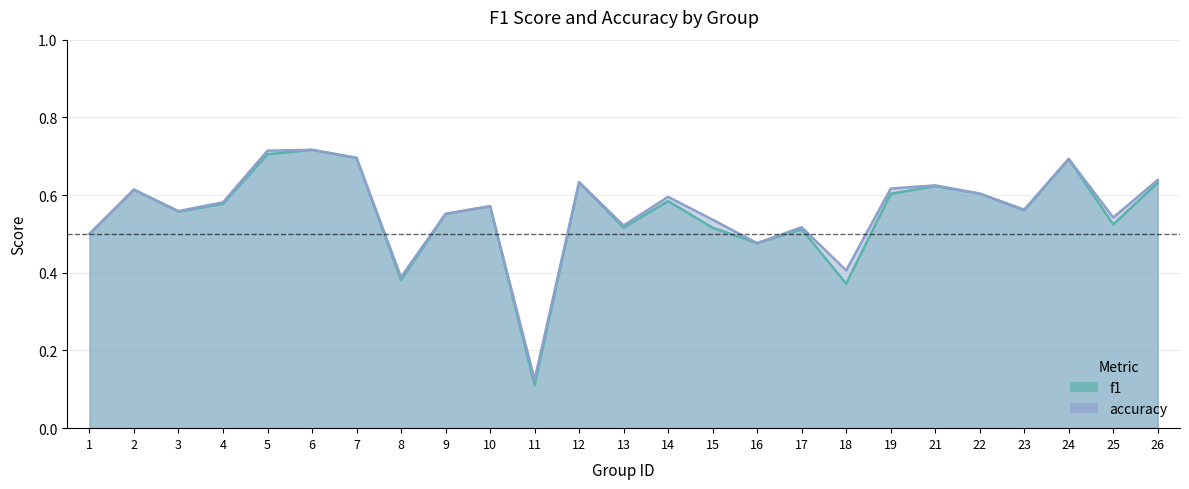

What is the difference between the maximum and minimum values in the accuracy series?

0.6